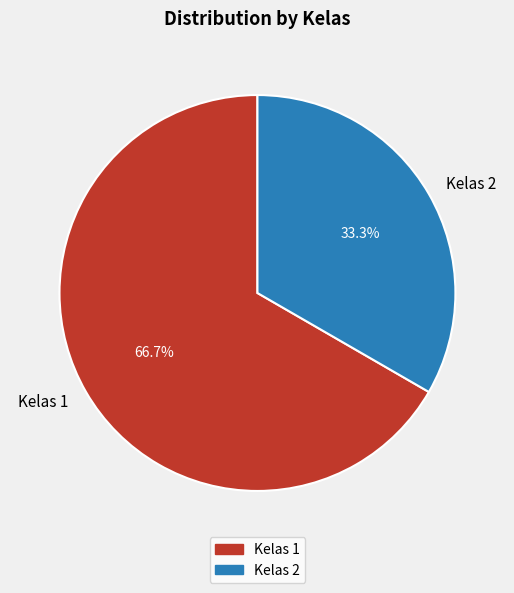

Between Kelas 2 and Kelas 1, which is larger?

Kelas 1